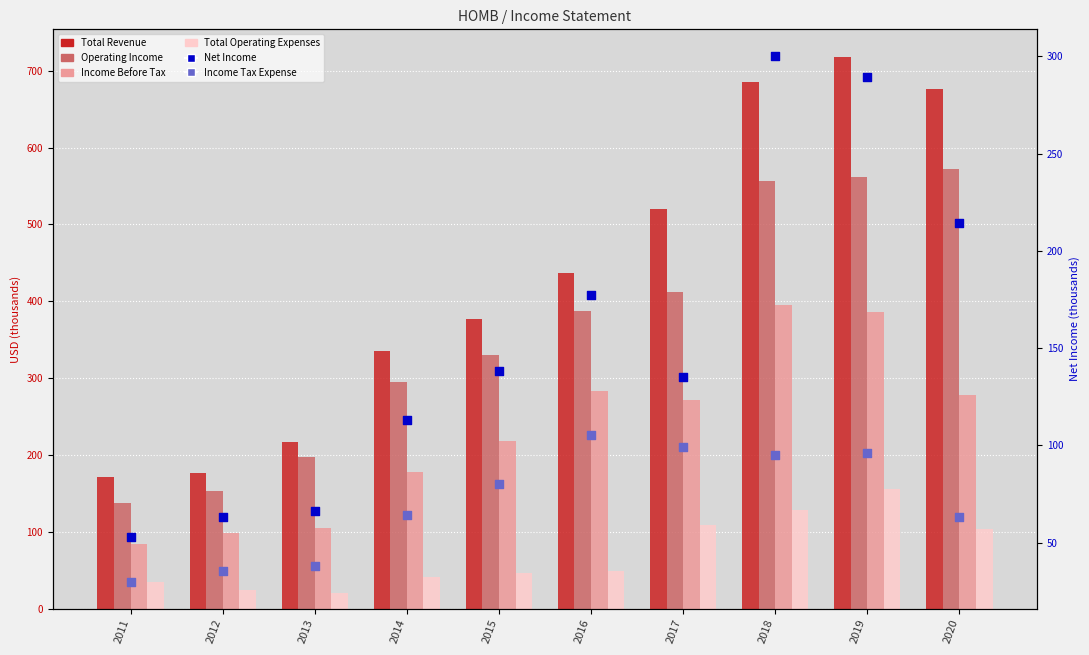

Is the value of Income Before Tax at 2020 greater than the value of Income Tax Expense at 2012?

Yes